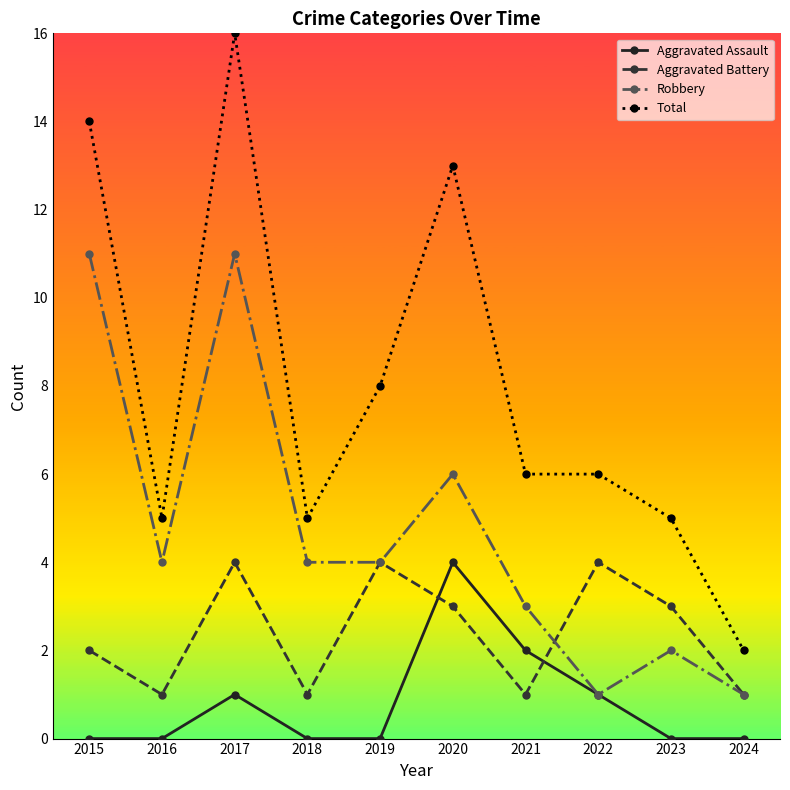

Which category has the highest value across all series?

2017